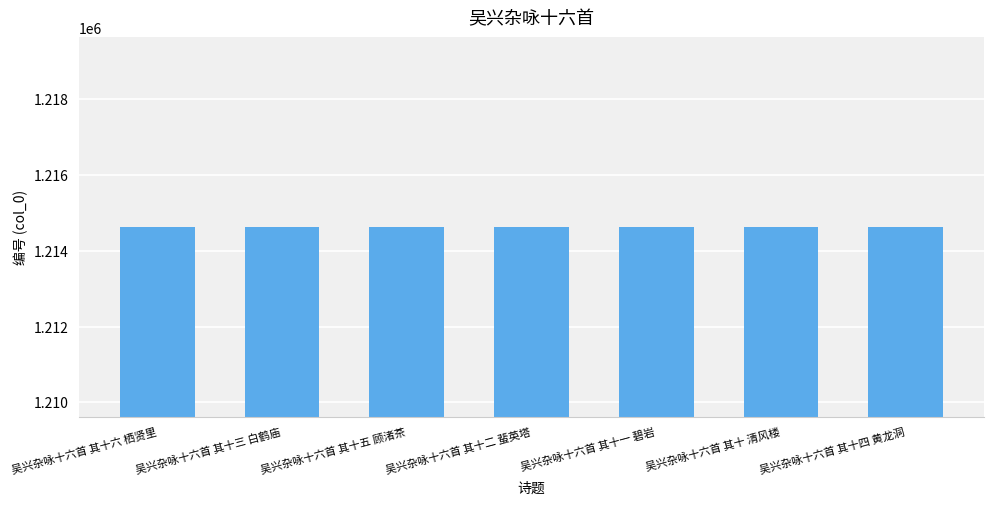

How many bars are there in total?

7